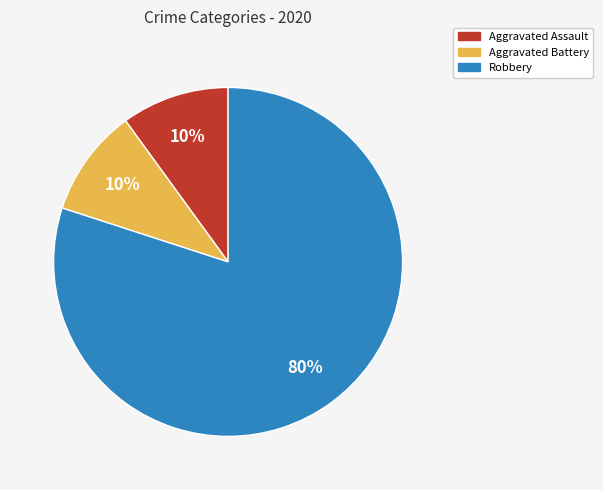

True or false: Robbery accounts for 80% of the total.

True